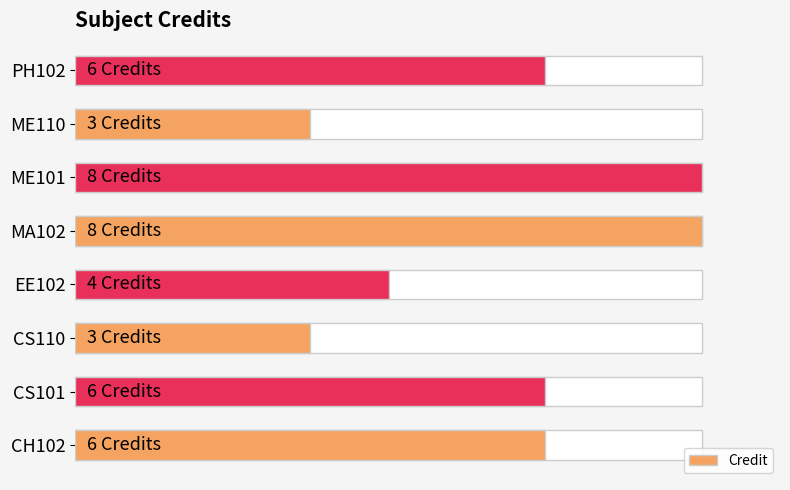

What is the change in value from ME110 to PH102?

+3